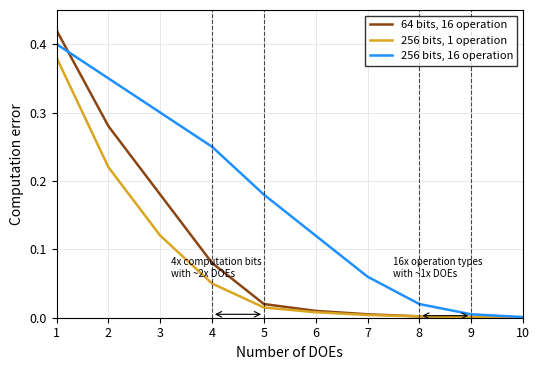

The 256 bits, 16 operation series shows 0.0 at 10. True or false?

True